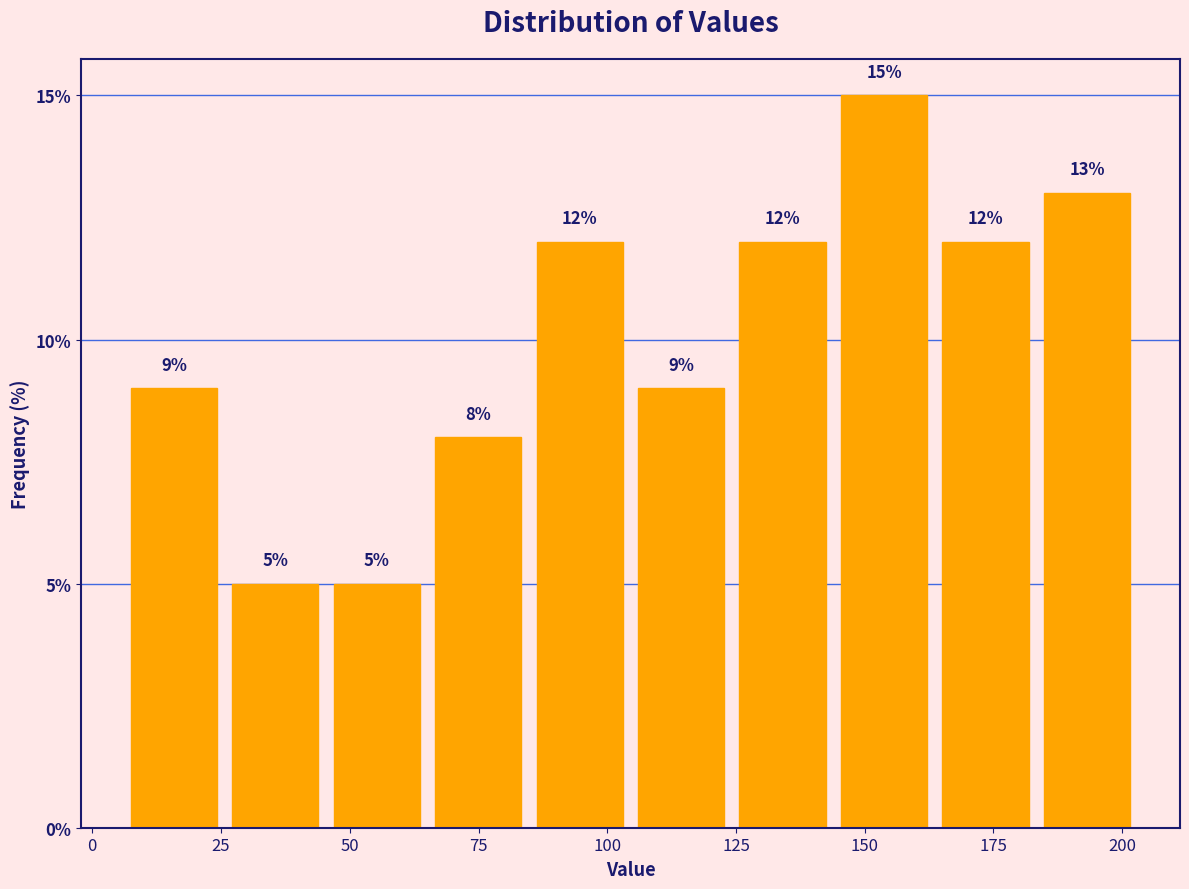

Around what value on the x-axis is the tallest bar? Give the approximate position of its centre, as read against the axis.

155